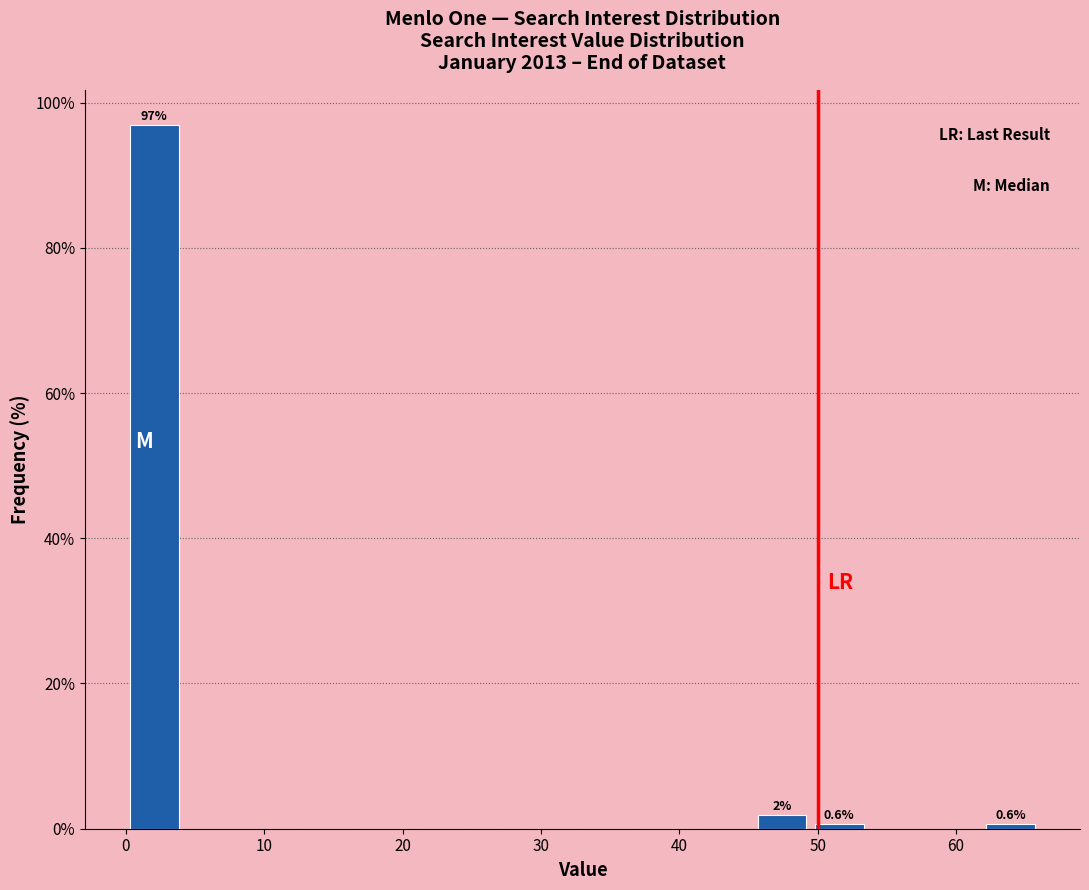

Over which range of the x-axis is the bar tallest?

0 to 4